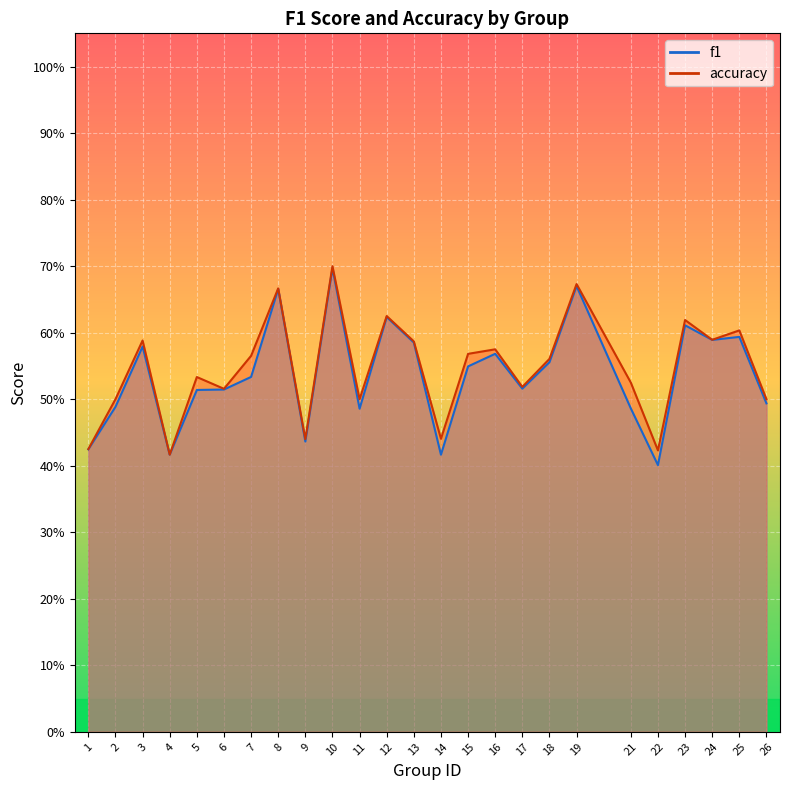

What is the average value of the accuracy series?

0.5